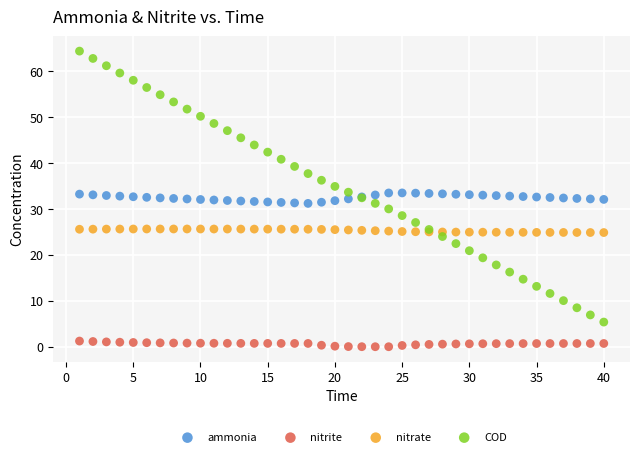

Which series has the largest Y range (max minus min)?

COD